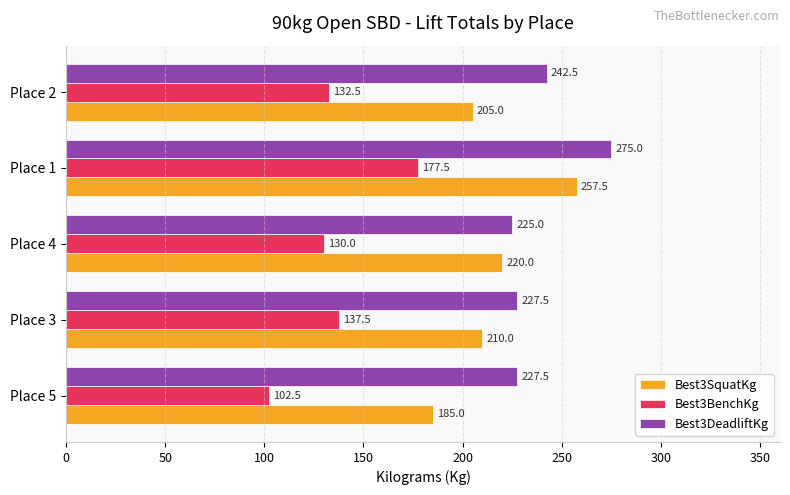

Which series has the largest range (max minus min)?

Best3BenchKg